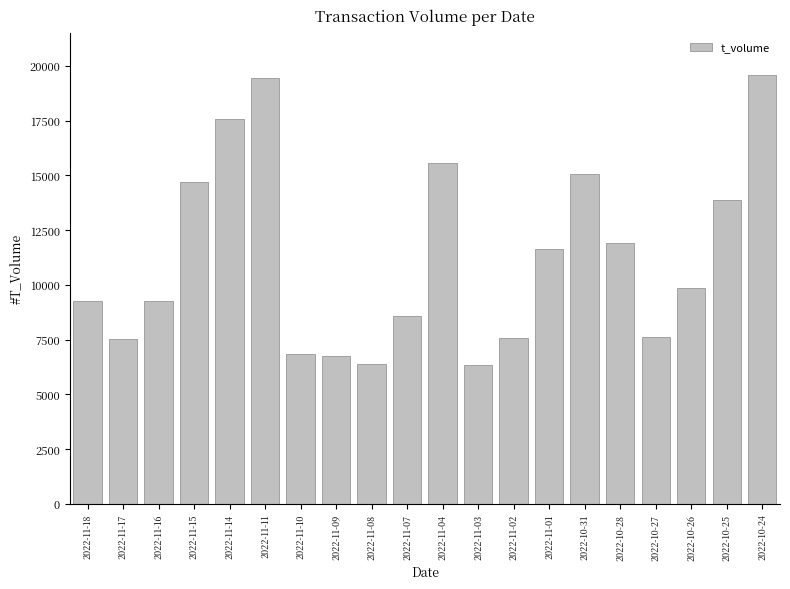

What is the change in value from 2022-11-14 to 2022-11-04?

-2001